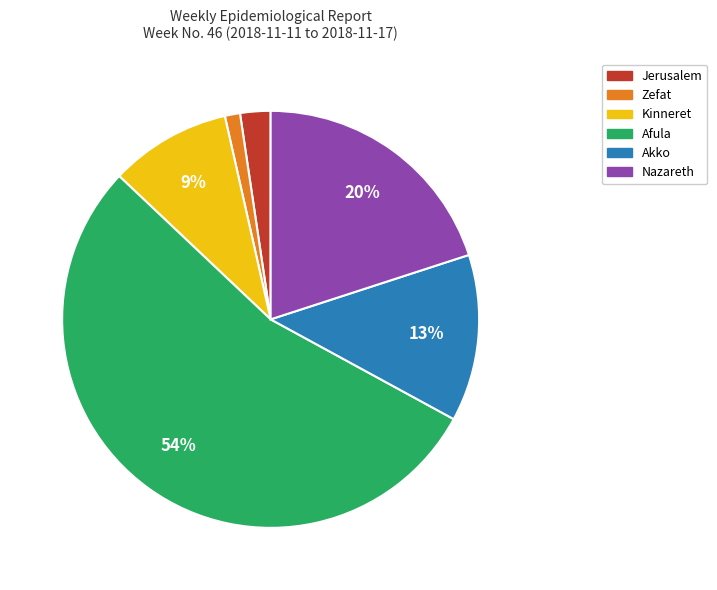

How many segments does this pie chart have?

6